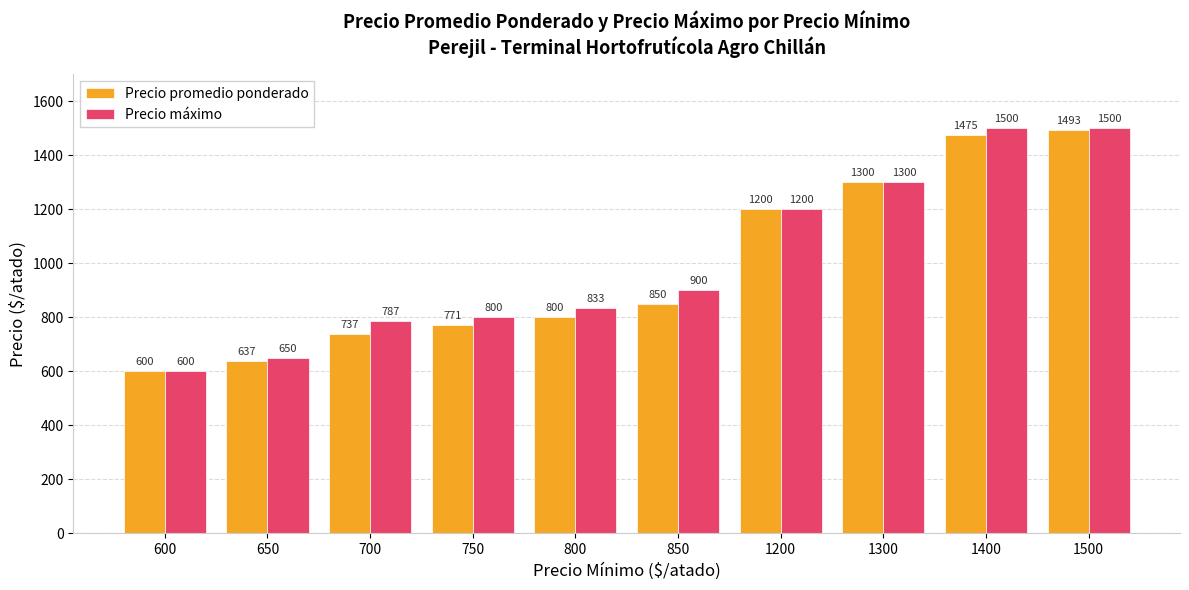

Count the number of categories in the chart.

10